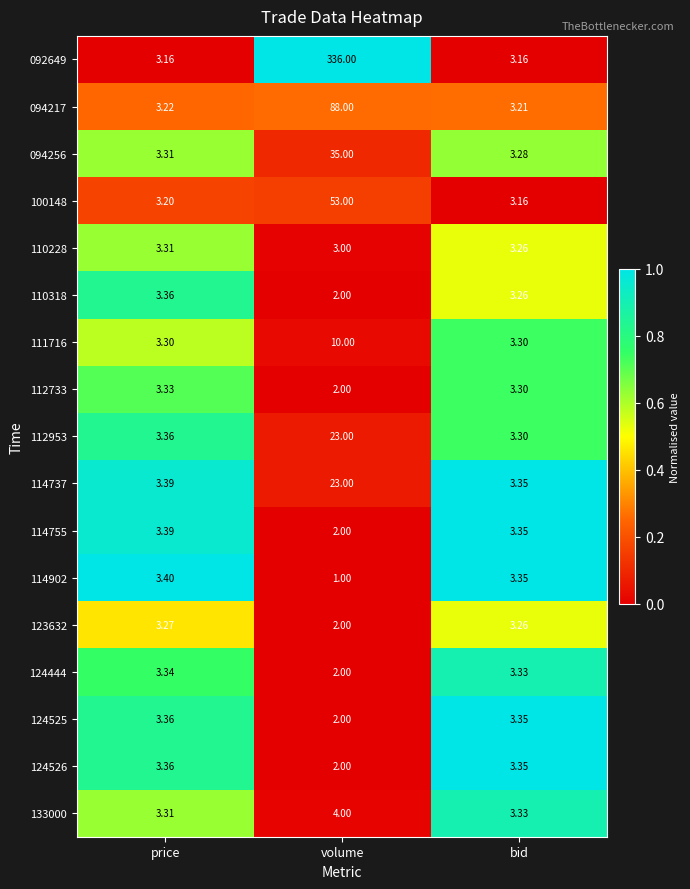

At which category does the chart reach its peak across all series?

volume